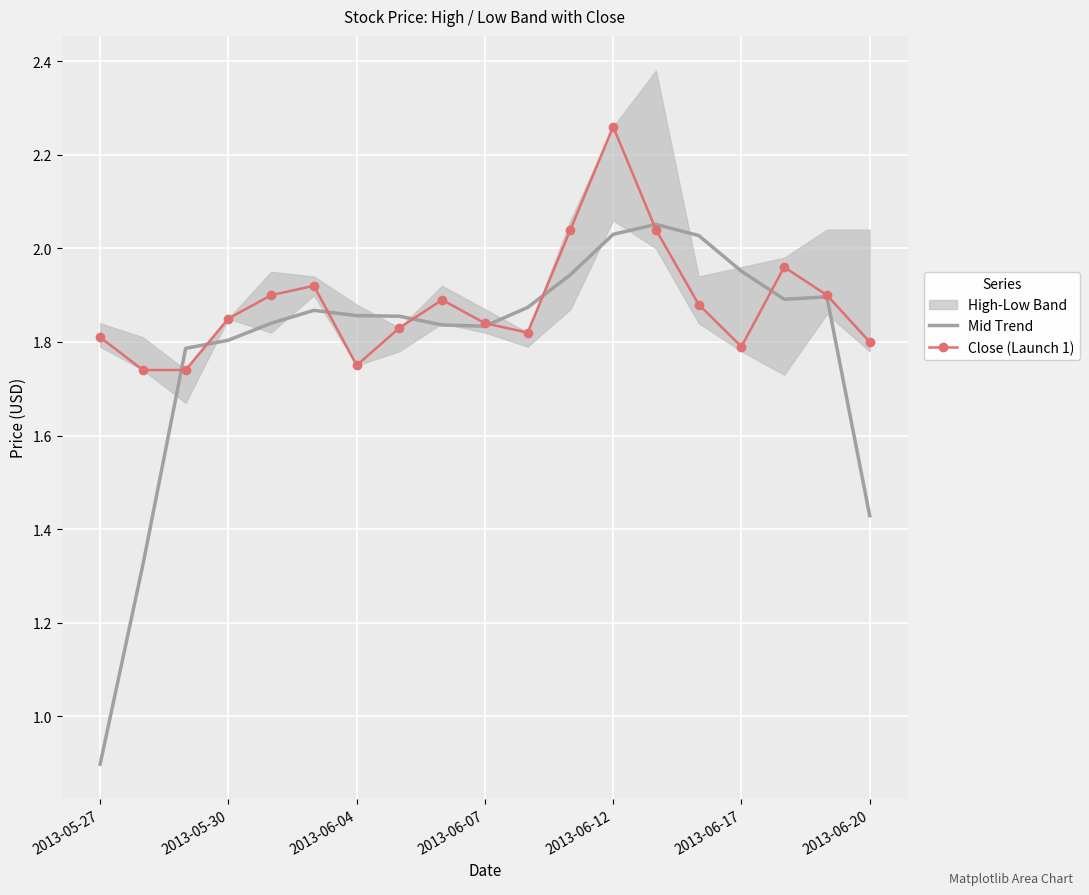

Is it true that Mid Trend equals 1.8 at 2013-05-30?

True